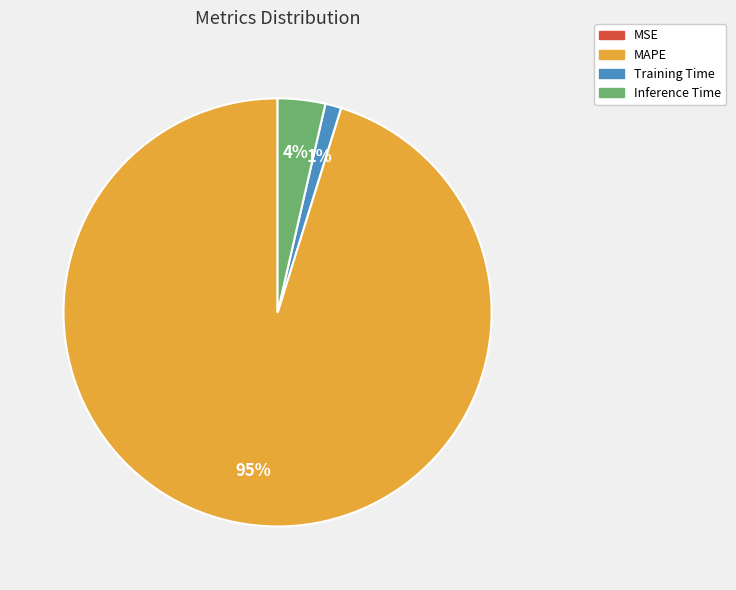

To the nearest percent, what percentage of the pie is Inference Time?

4%